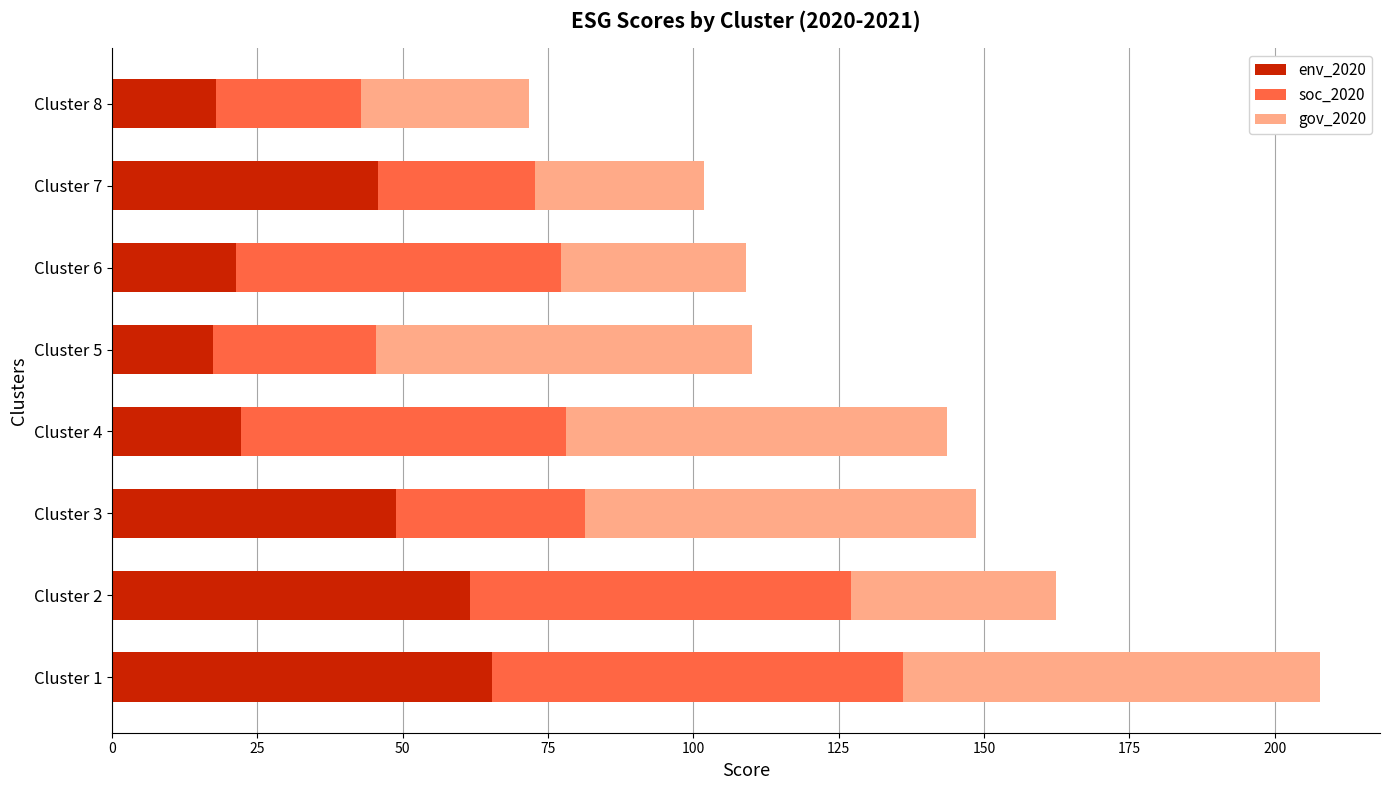

The env_2020 series shows 77.3 at Cluster 7. True or false?

False